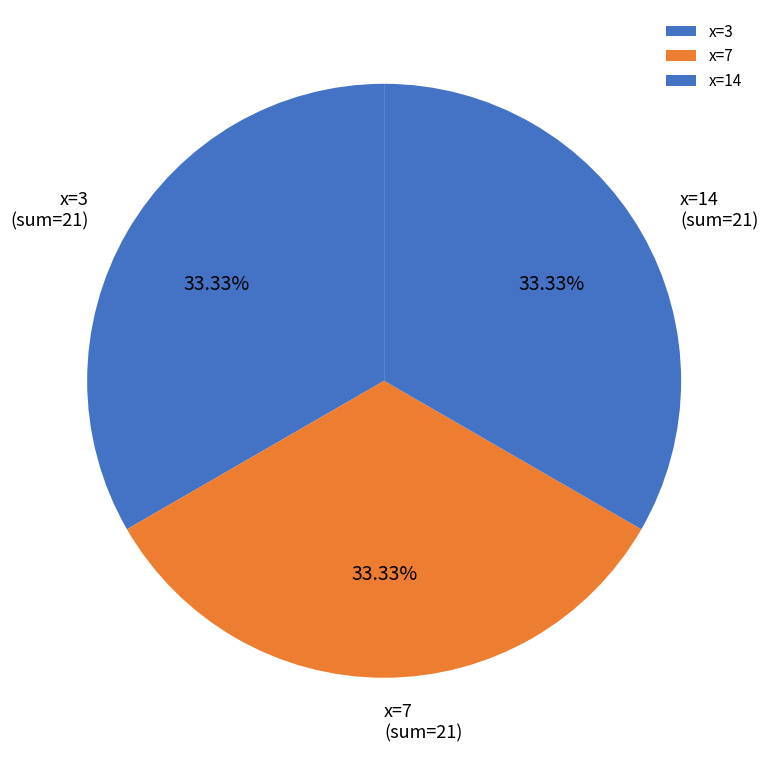

How many segments does this pie chart have?

3